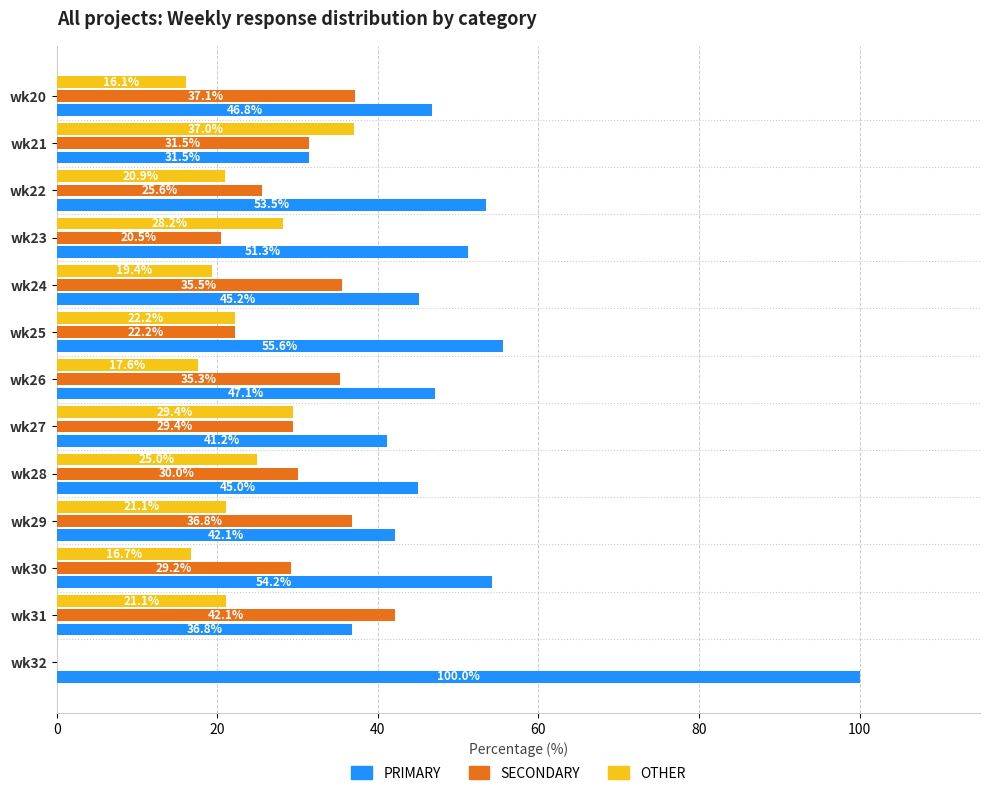

Which series has the largest total across all categories?

PRIMARY